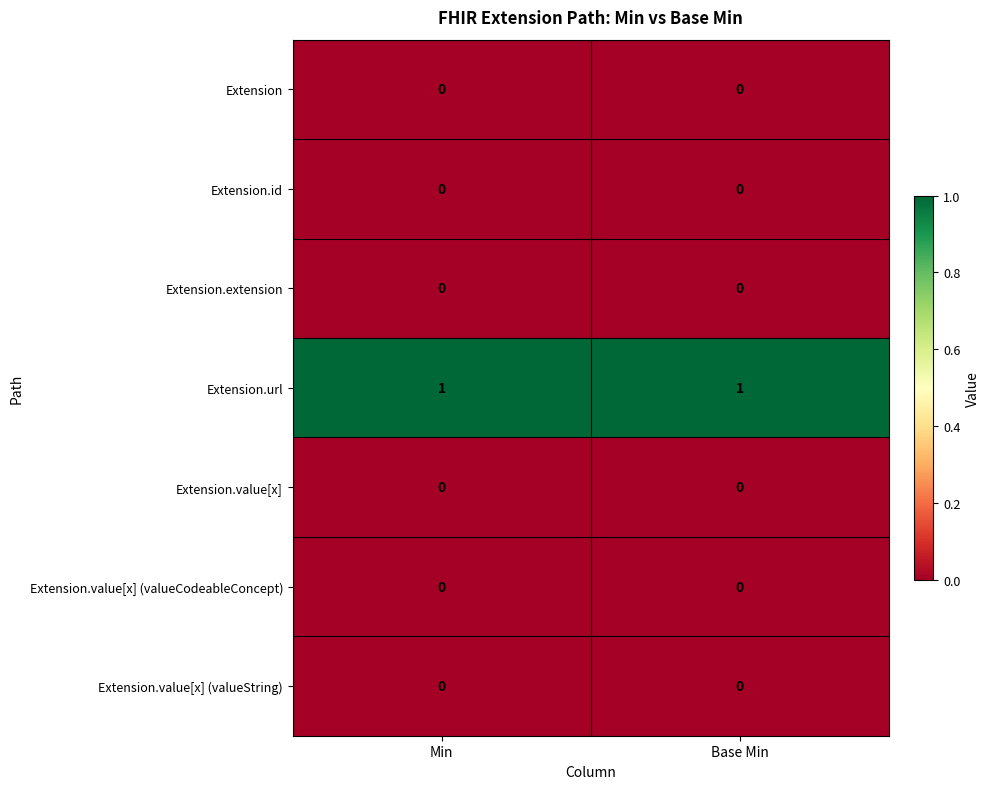

Which series has the largest total across all categories?

Extension.url